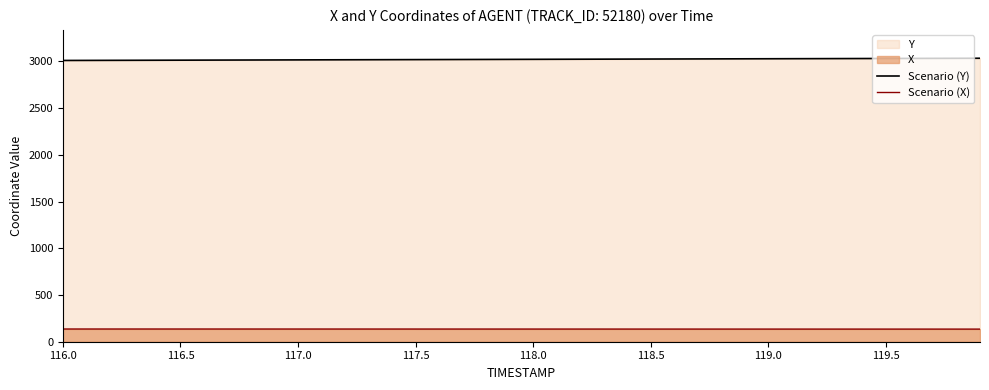

Rank the series at 116.0 from highest to lowest value.

Scenario (Y), Scenario (X)